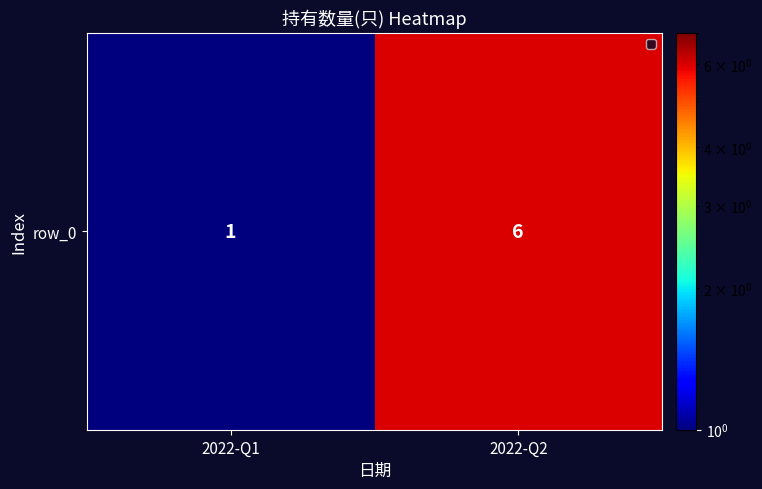

What is the difference between the maximum and minimum values?

5